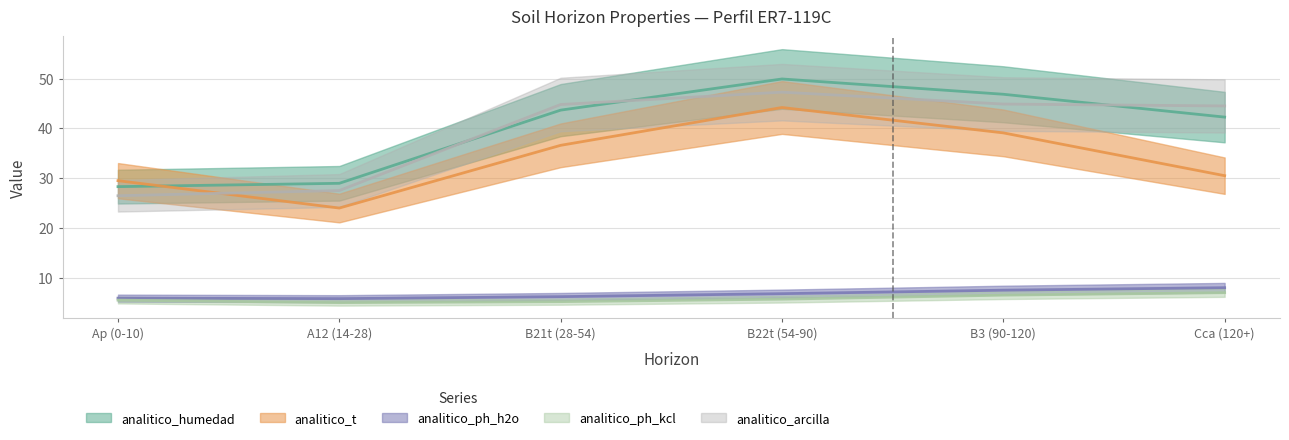

What is the label of the 5th point from the left?

B3 (90-120)